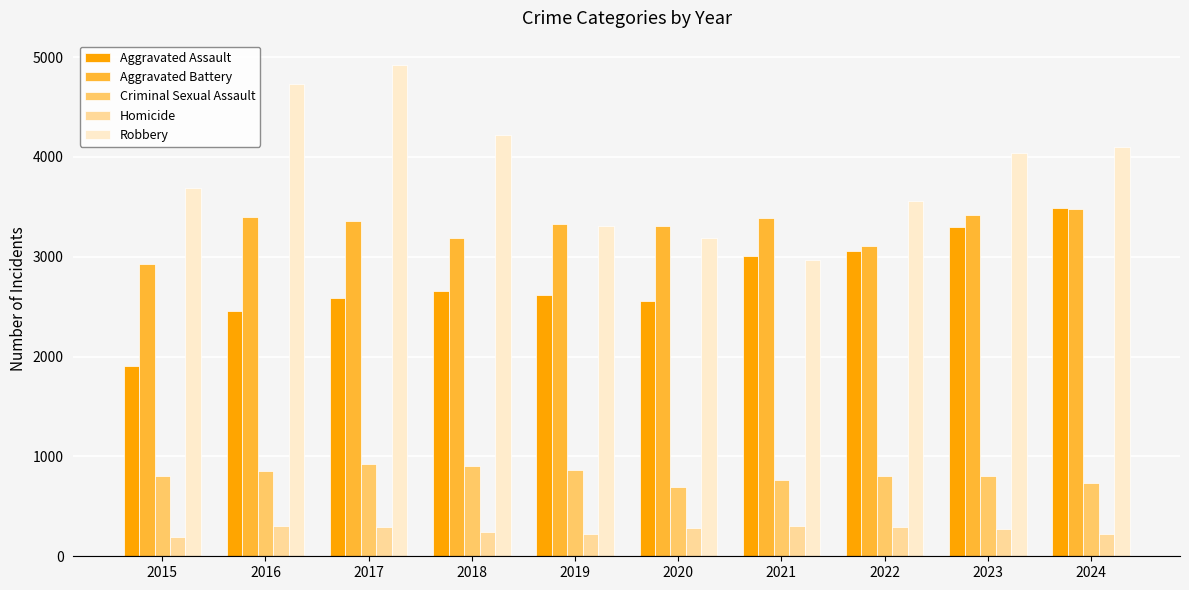

What is the value of the Aggravated Assault bar at the 5th from the left?

2621